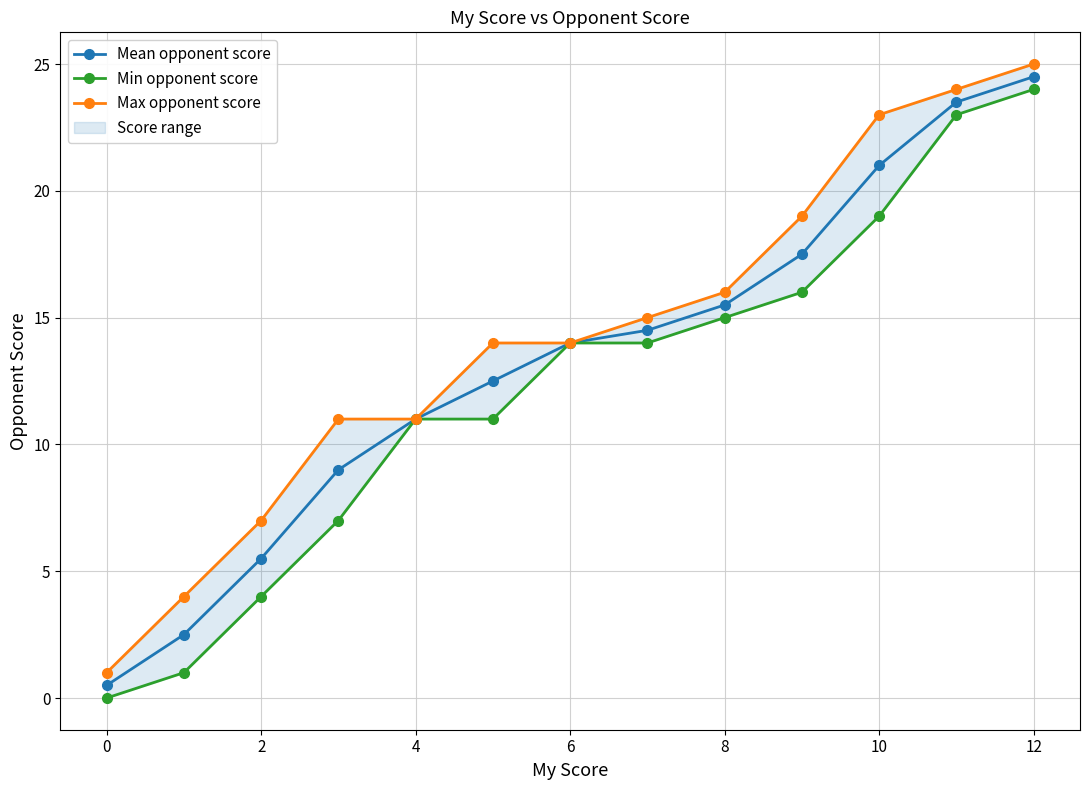

The value of Mean opponent score at 0 is 0.5. True or false?

True